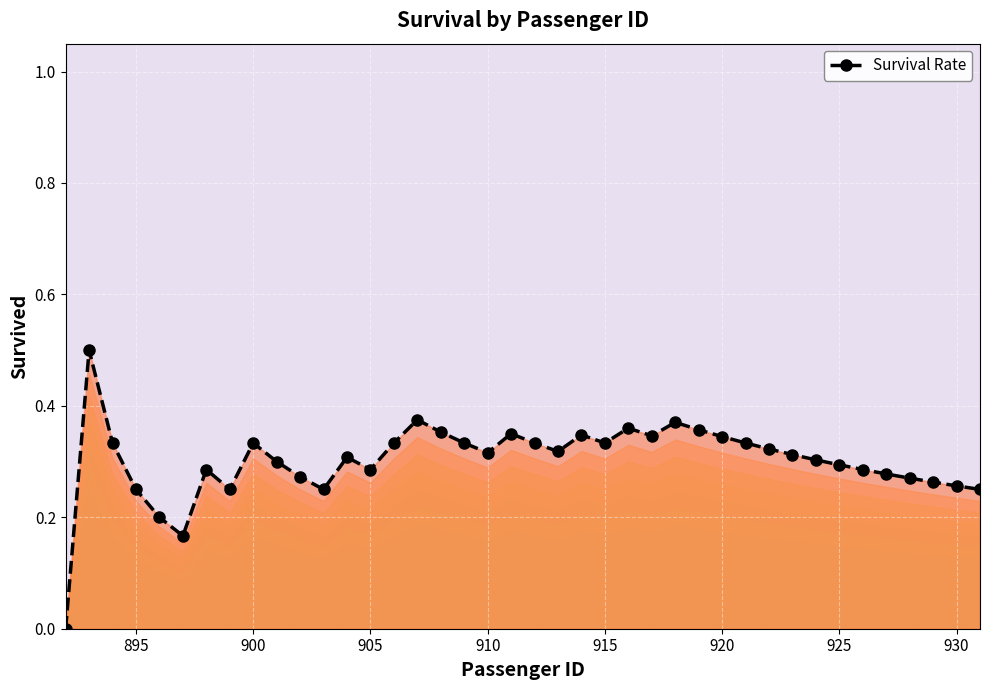

True or false: the data has more than 0 interior local peaks.

True